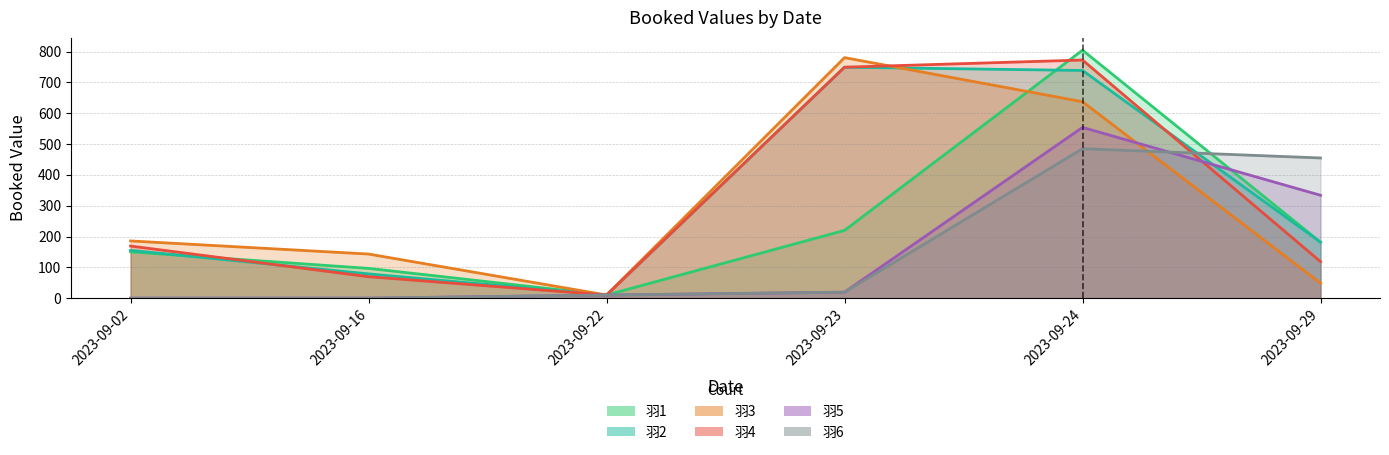

Reading left to right, extract all data points from this chart.

羽1: 150.2	96.6	10.1	219.9	804.4	181.6
羽2: 155.0	78.7	10.1	749.2	738.6	181.6
羽3: 185.6	143.1	10.1	780.2	637.2	48.6
羽4: 169.0	69.6	10.1	749.2	772.5	118.4
羽5: 0.0	0.0	10.1	19.4	553.9	333.8
羽6: 0.0	0.0	10.1	19.4	484.9	454.7